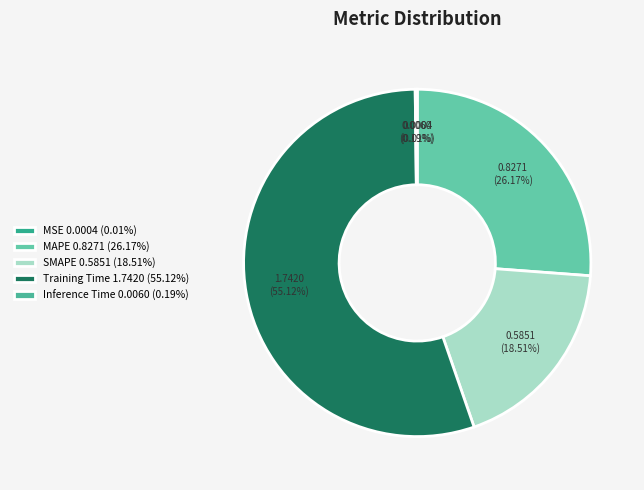

To the nearest percent, what percentage of the pie is MAPE?

26%